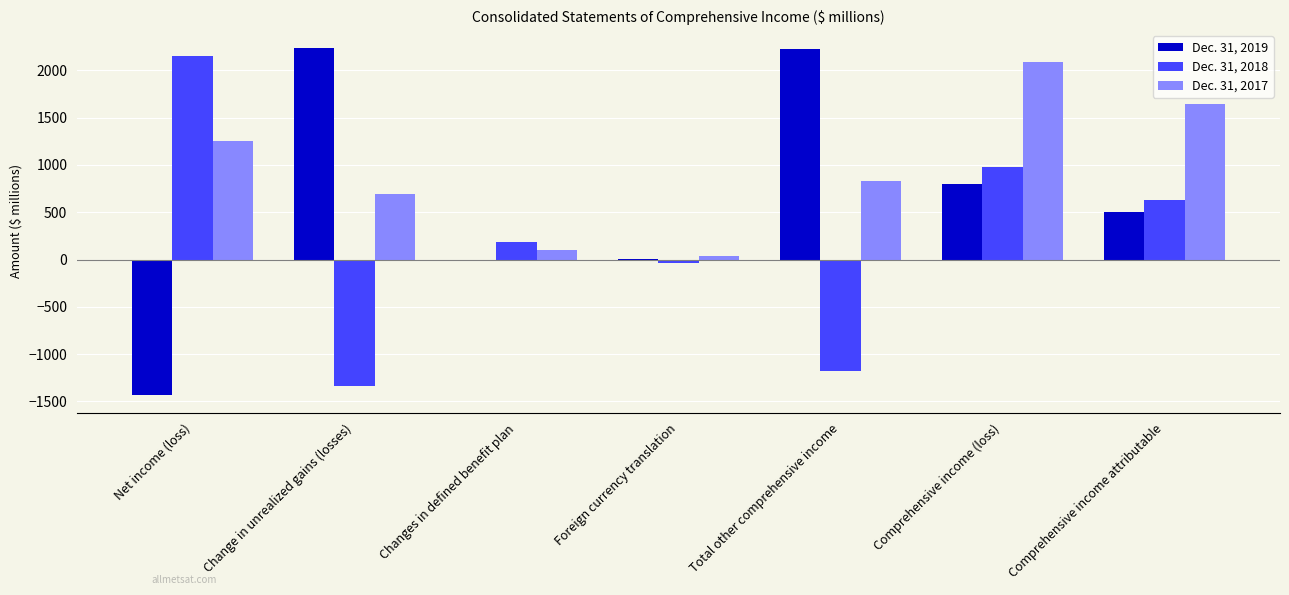

Is it true that Dec. 31, 2017 equals 1770 at Net income (loss)?

False